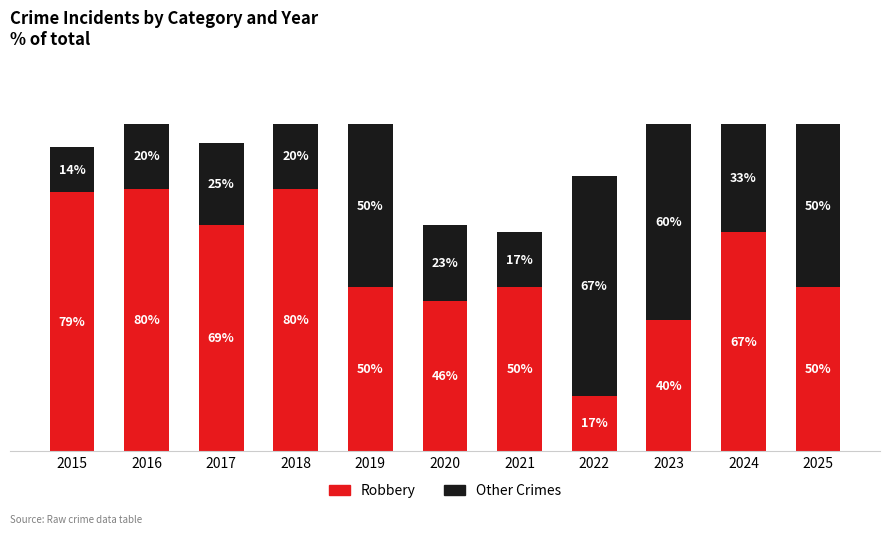

What are all the series names shown in the legend?

Robbery, Other Crimes